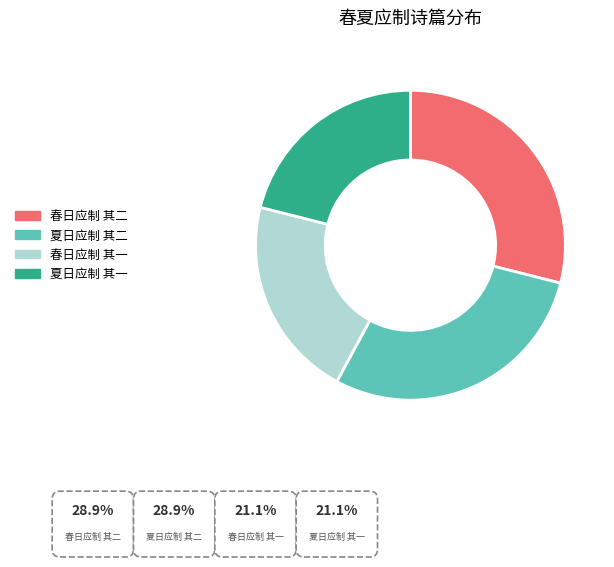

To the nearest percent, what is the difference between the largest and smallest slice percentages?

8%